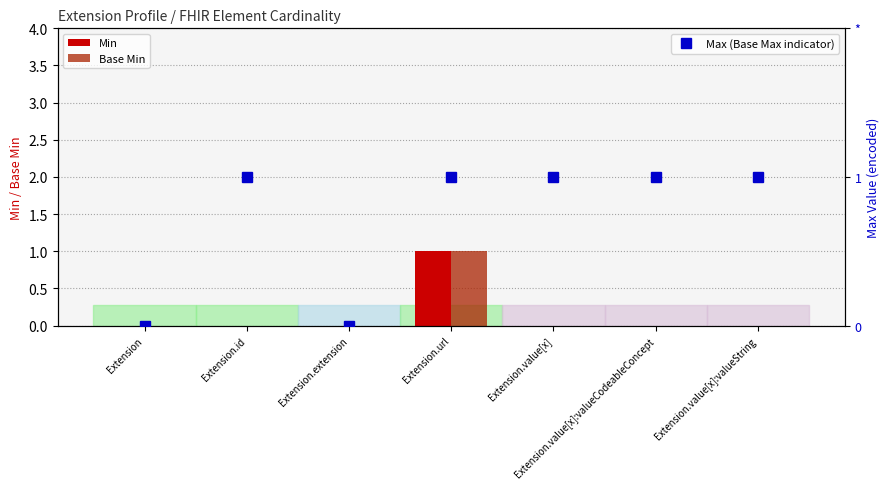

At how many categories does at least one series exceed 0?

5